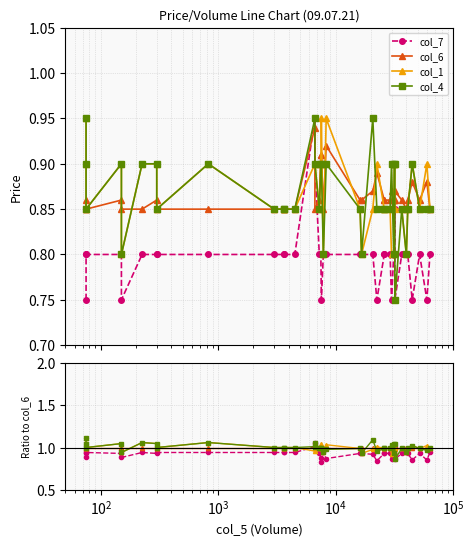

What is the sum of all col_1 values?

39.1